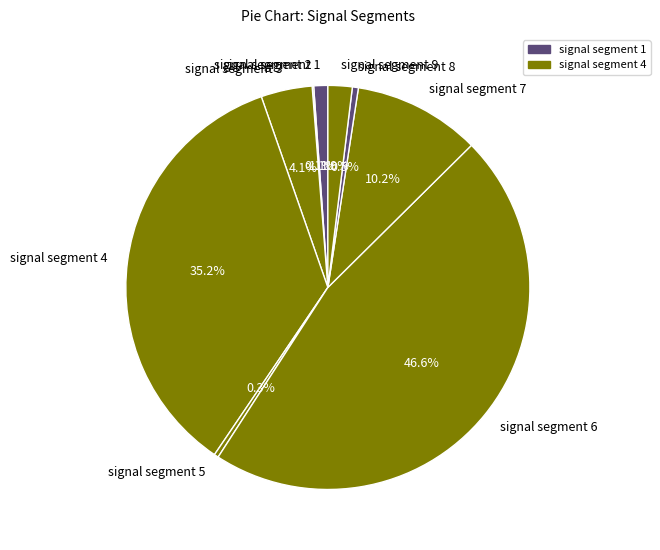

Which slice is the largest?

signal segment 6